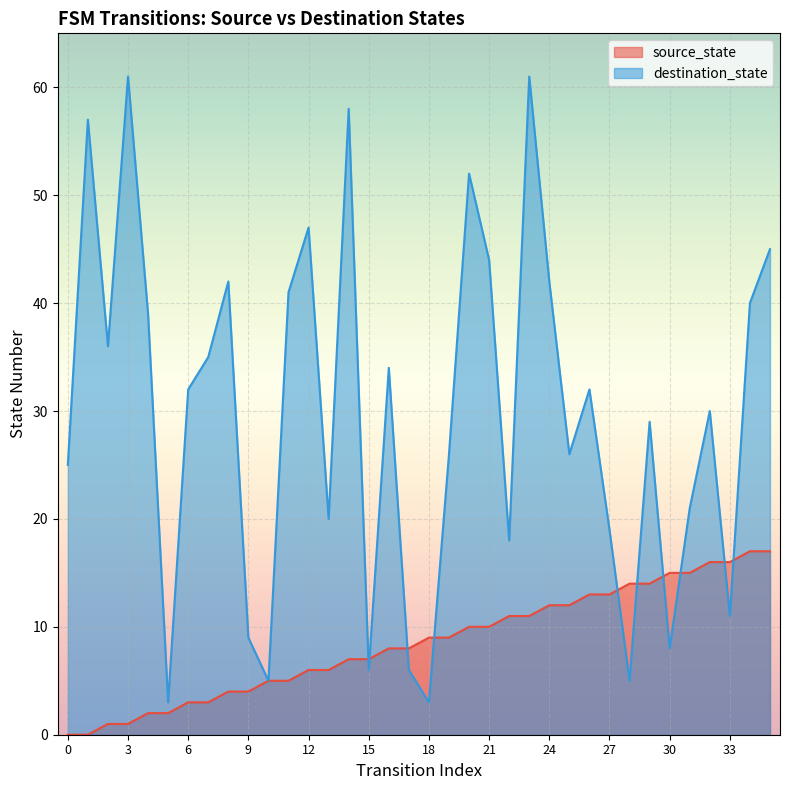

How many values in the source_state series are below 9?

18